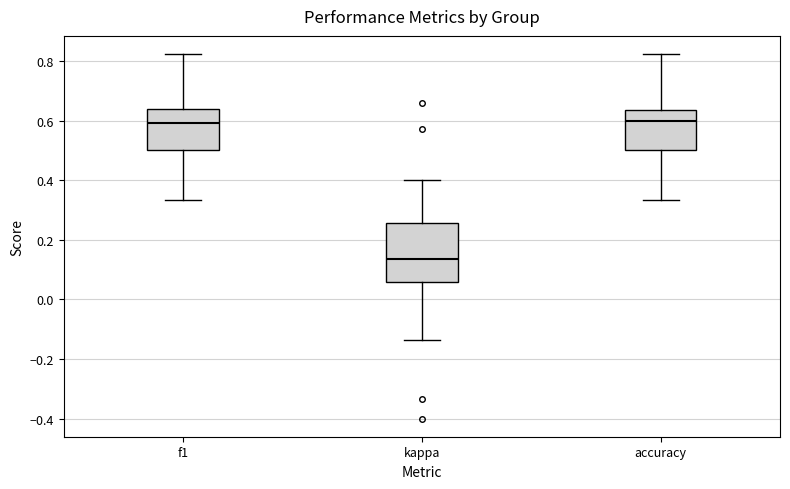

Reading left to right, transcribe this box plot: for each box, give where its median line is, the range the box spans, and where its two whiskers end, as read against the y-axis. The values are not printed on the chart, so give them approximately, as read against the axis.

f1: median 0.60, box 0.50 to 0.64, whiskers 0.34 to 0.82
kappa: median 0.14, box 0.06 to 0.26, whiskers -0.14 to 0.40
accuracy: median 0.60, box 0.50 to 0.64, whiskers 0.34 to 0.82